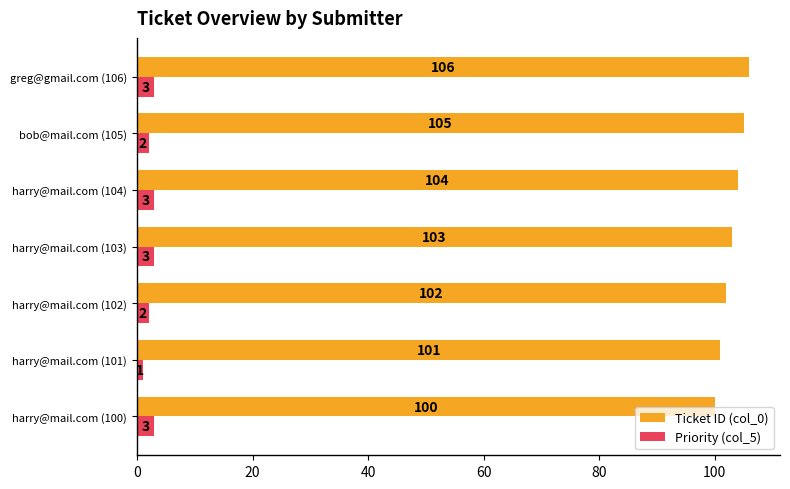

Which series has the largest total across all categories?

Ticket ID (col_0)